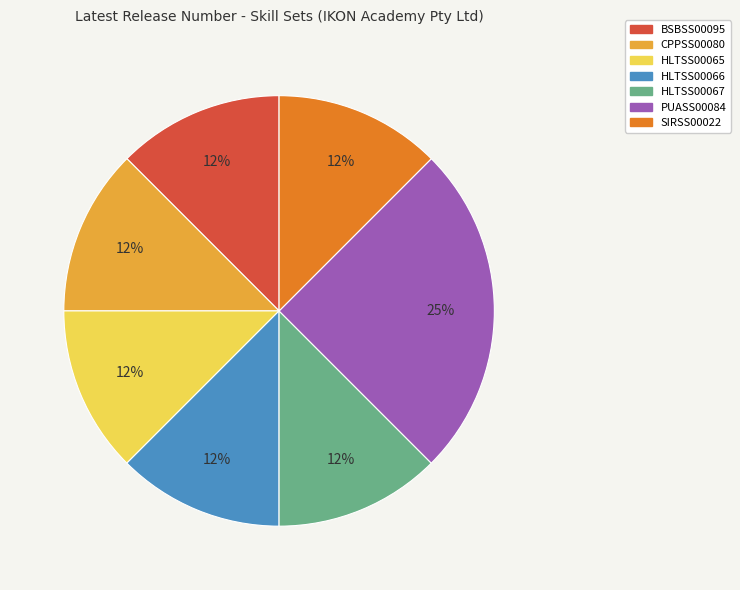

Is there a majority slice in this chart?

No